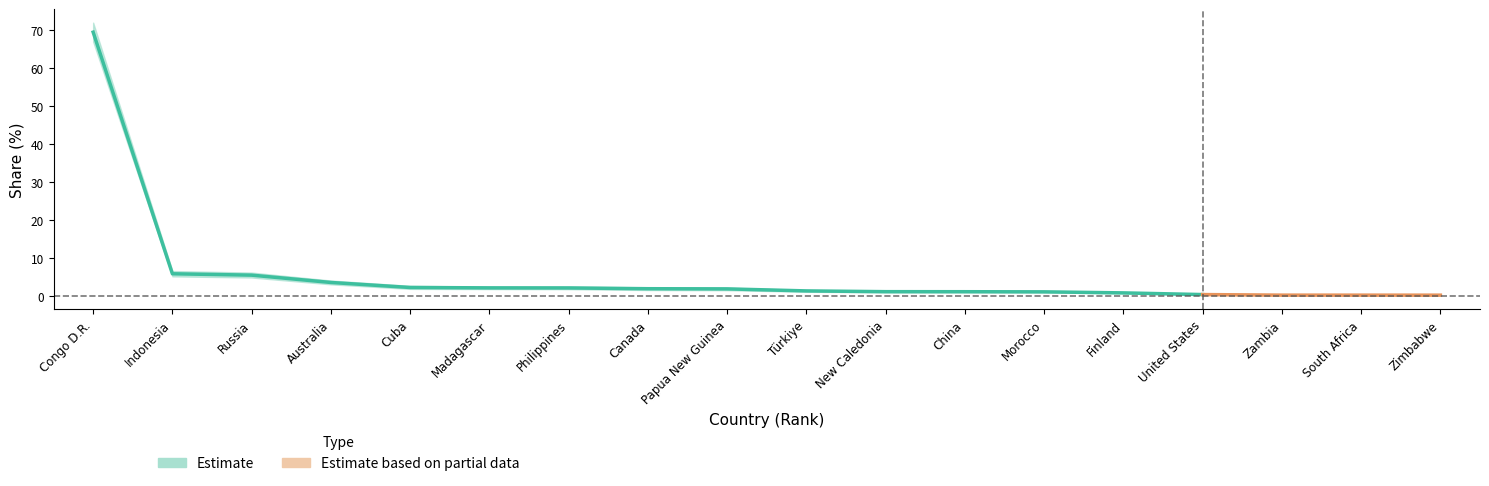

Does the chart display data point markers on the line(s)?

No